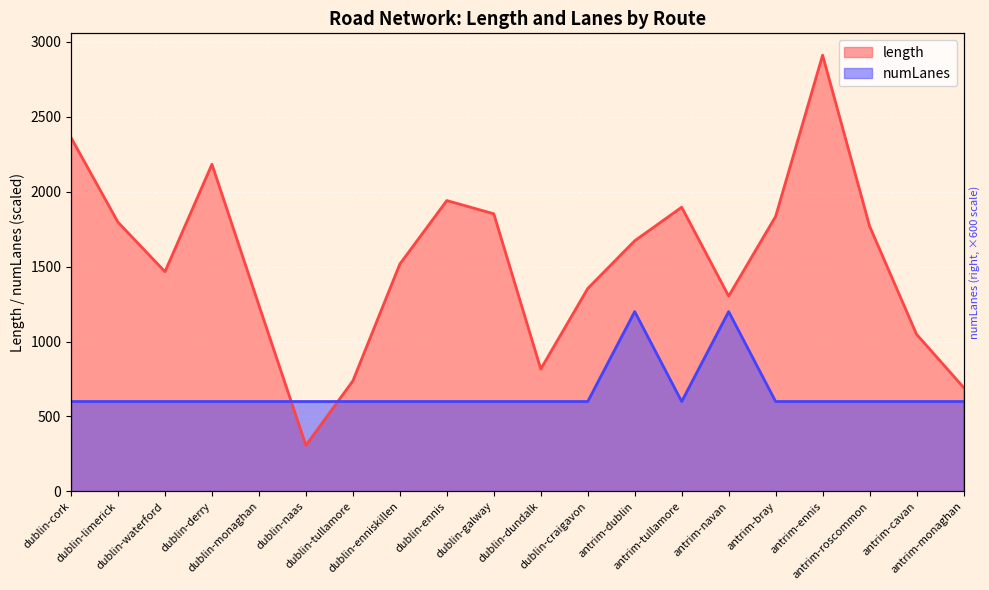

Reading left to right, what are all the values shown in this chart?

length: dublin-cork=2360.6	dublin-limerick=1796.3	dublin-waterford=1466.1	dublin-derry=2183.0	dublin-monaghan=1242.0	dublin-naas=307.4	dublin-tullamore=737.8	dublin-enniskillen=1517.1	dublin-ennis=1940.7	dublin-galway=1852.6	dublin-dundalk=816.6	dublin-craigavon=1354.0	antrim-dublin=1672.4	antrim-tullamore=1896.3	antrim-navan=1303.4	antrim-bray=1835.0	antrim-ennis=2911.0	antrim-roscommon=1770.0	antrim-cavan=1048.4	antrim-monaghan=694.5
numLanes: dublin-cork=600.0	dublin-limerick=600.0	dublin-waterford=600.0	dublin-derry=600.0	dublin-monaghan=600.0	dublin-naas=600.0	dublin-tullamore=600.0	dublin-enniskillen=600.0	dublin-ennis=600.0	dublin-galway=600.0	dublin-dundalk=600.0	dublin-craigavon=600.0	antrim-dublin=1200.0	antrim-tullamore=600.0	antrim-navan=1200.0	antrim-bray=600.0	antrim-ennis=600.0	antrim-roscommon=600.0	antrim-cavan=600.0	antrim-monaghan=600.0